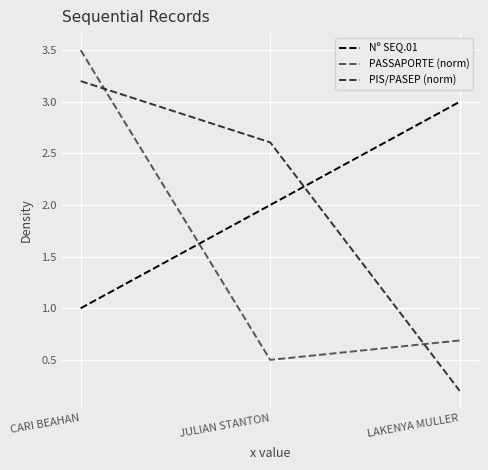

At which label does PIS/PASEP (norm) reach its minimum?

LAKENYA MULLER